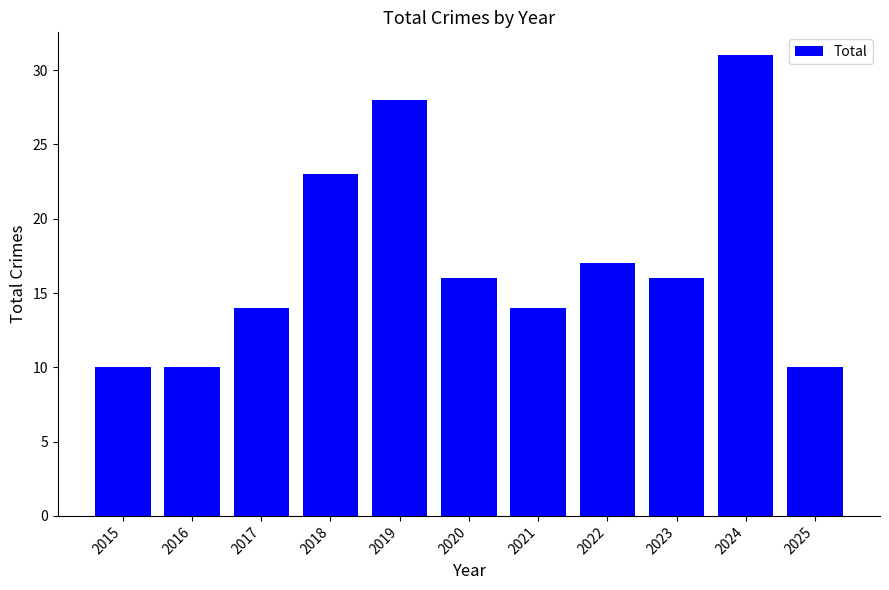

The value at 2017 is 20. True or false?

False